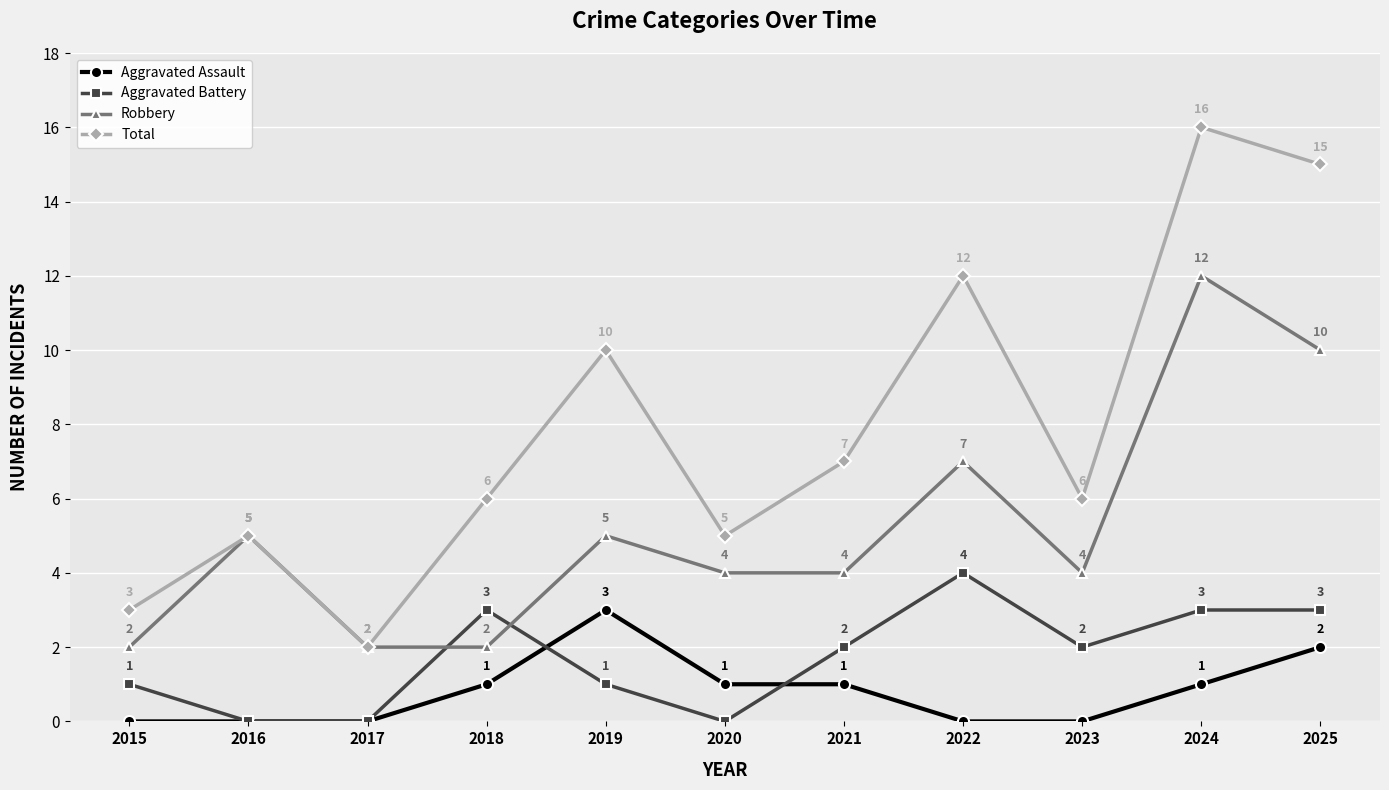

Which series has the largest total across all categories?

Total